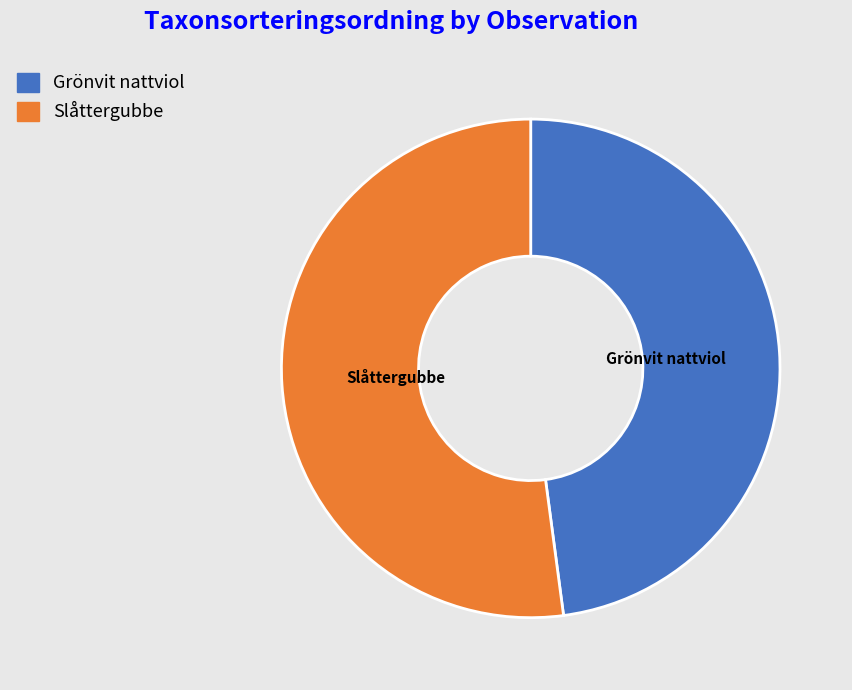

Is there any slice that represents more than half of the pie?

Yes